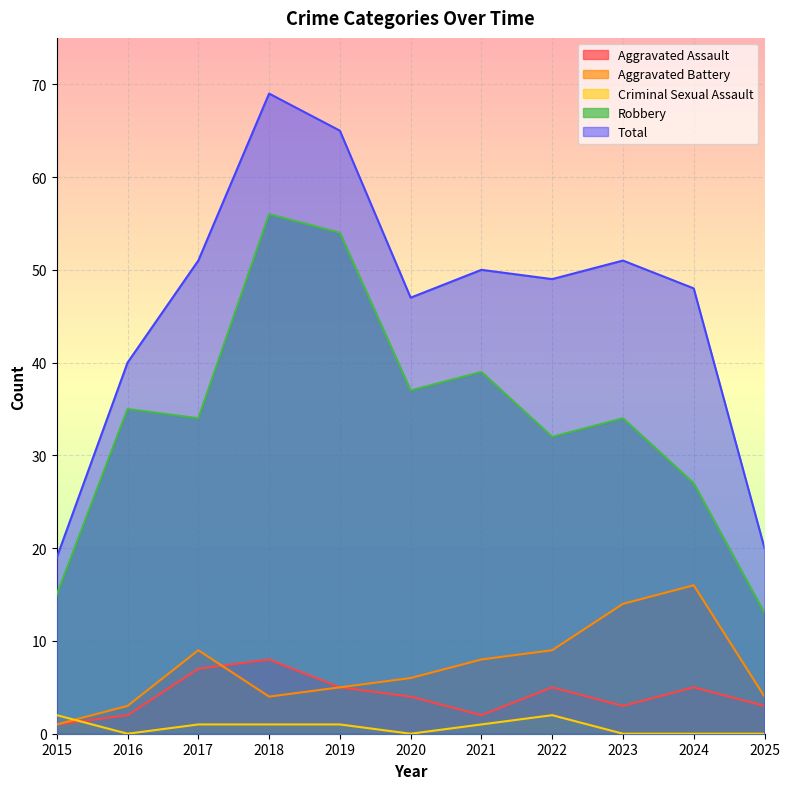

How many data points in Total are less than 49?

5